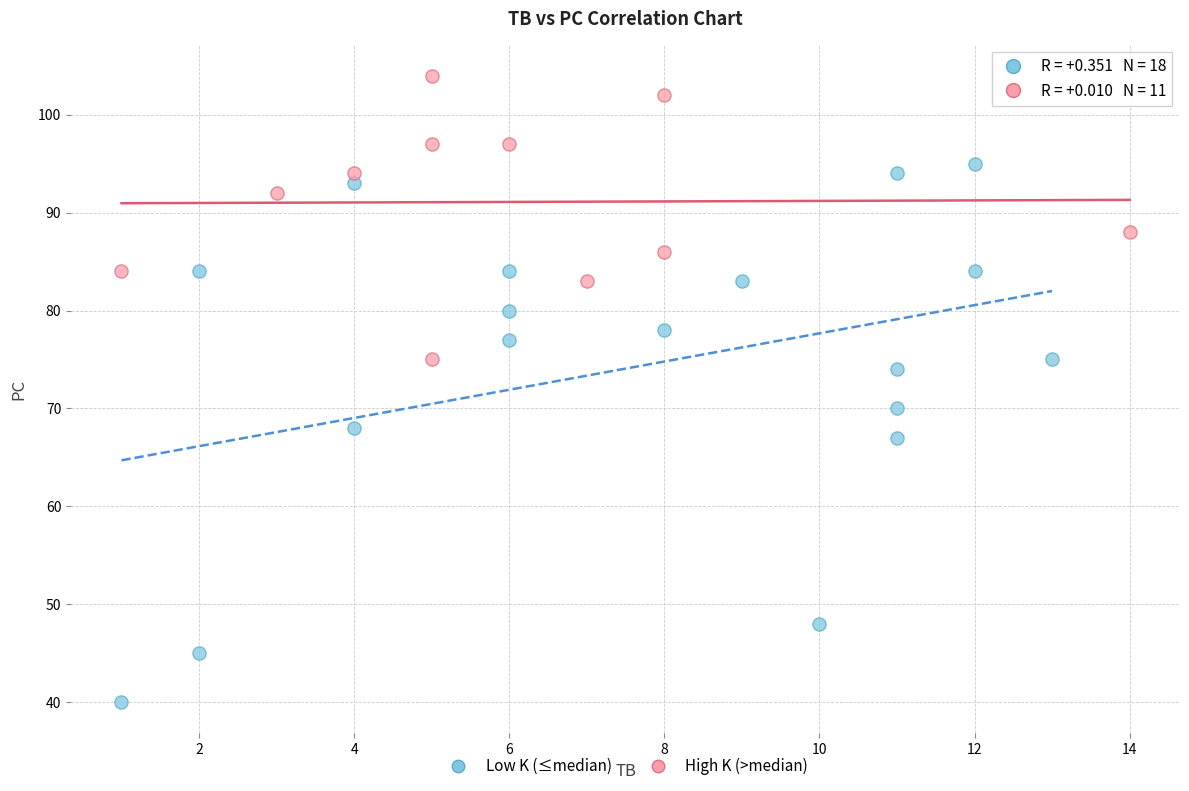

What are all the series names shown in the legend?

Low K (≤median), High K (>median)